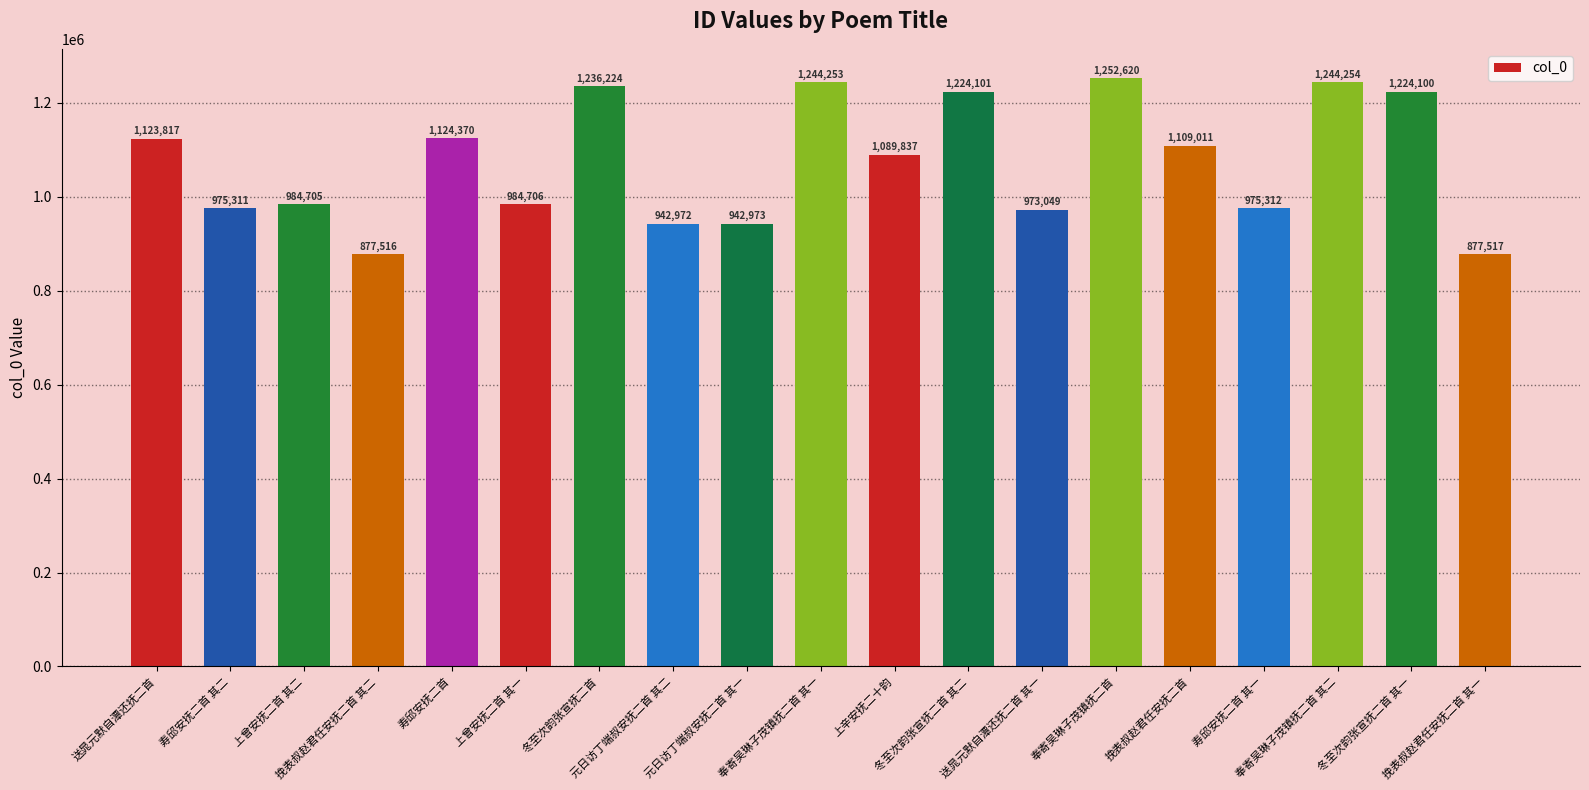

Where does the data first go above 1089837?

送晁元默自潭还抚二首